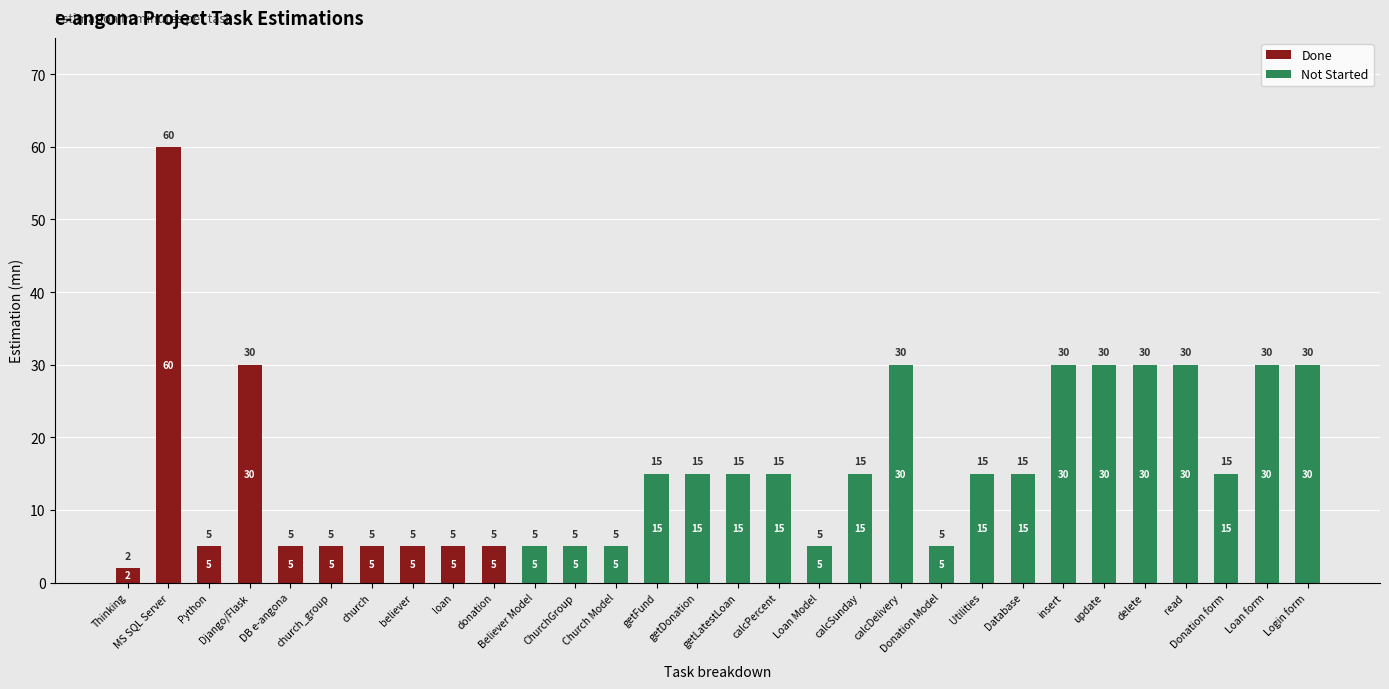

What is the sum of all Done values?

127